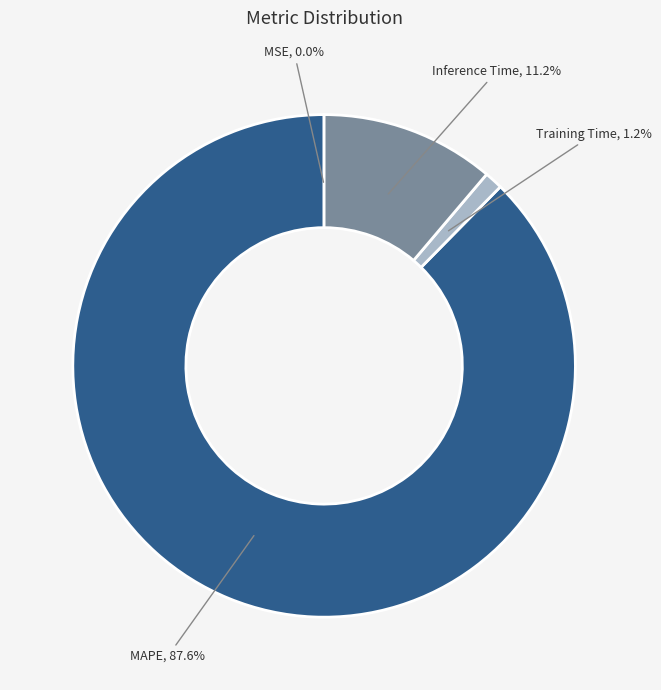

To the nearest percent, what percentage of the pie is Inference Time?

11%